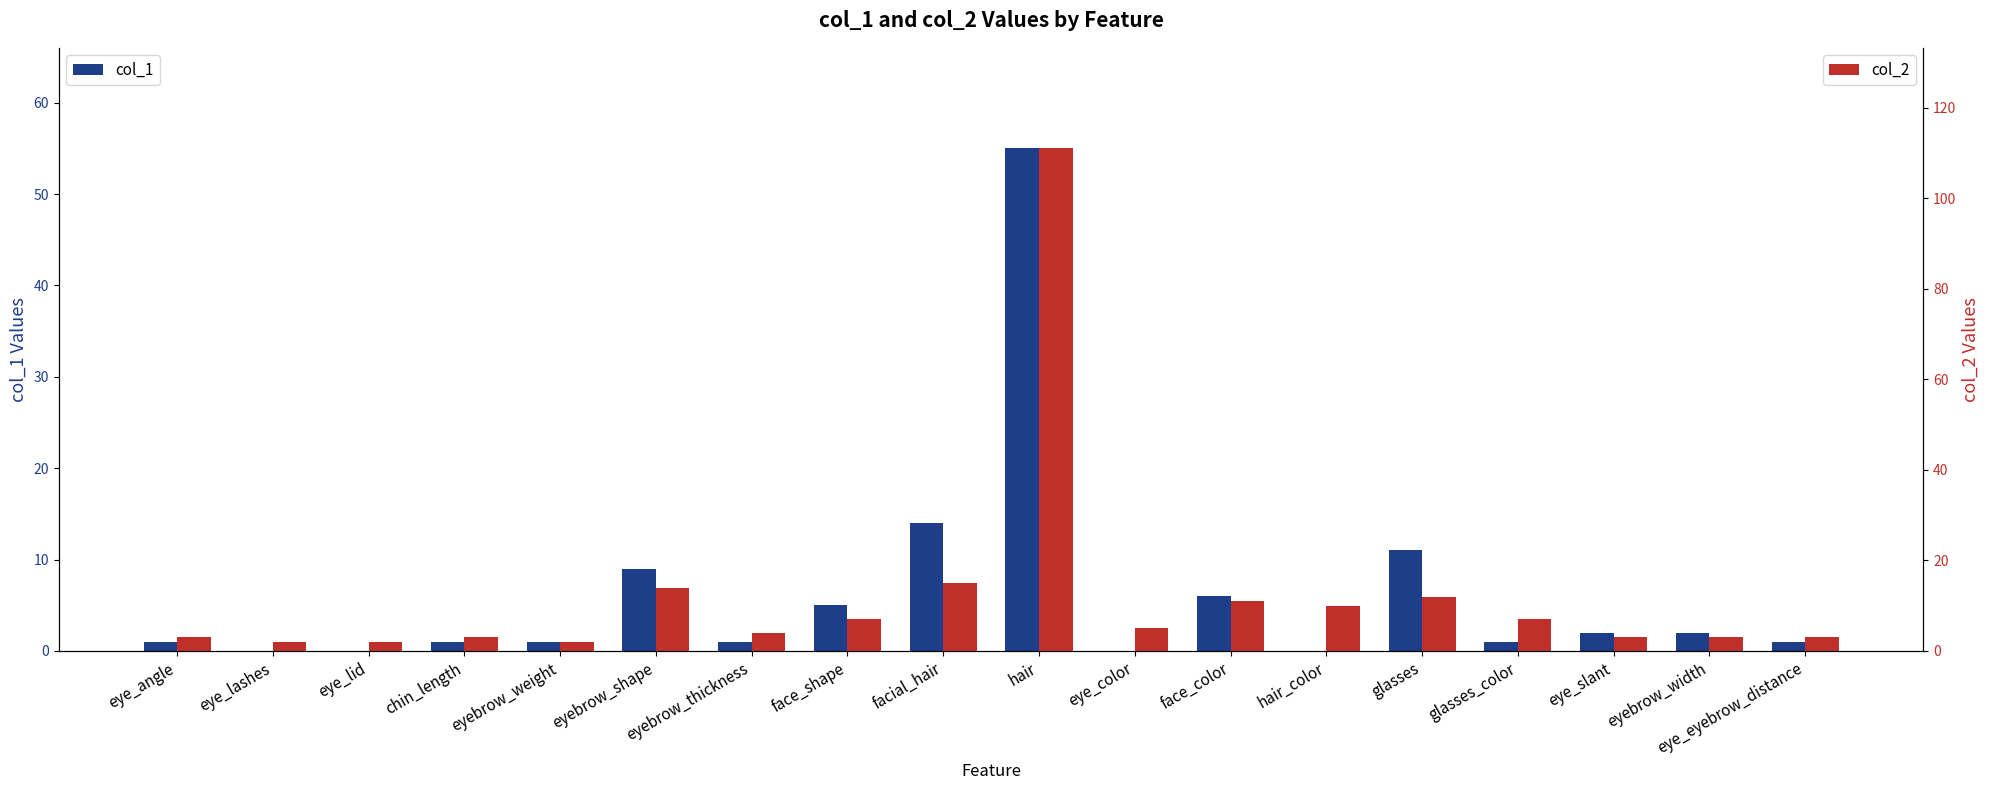

What is the sum of all col_2 values?

217